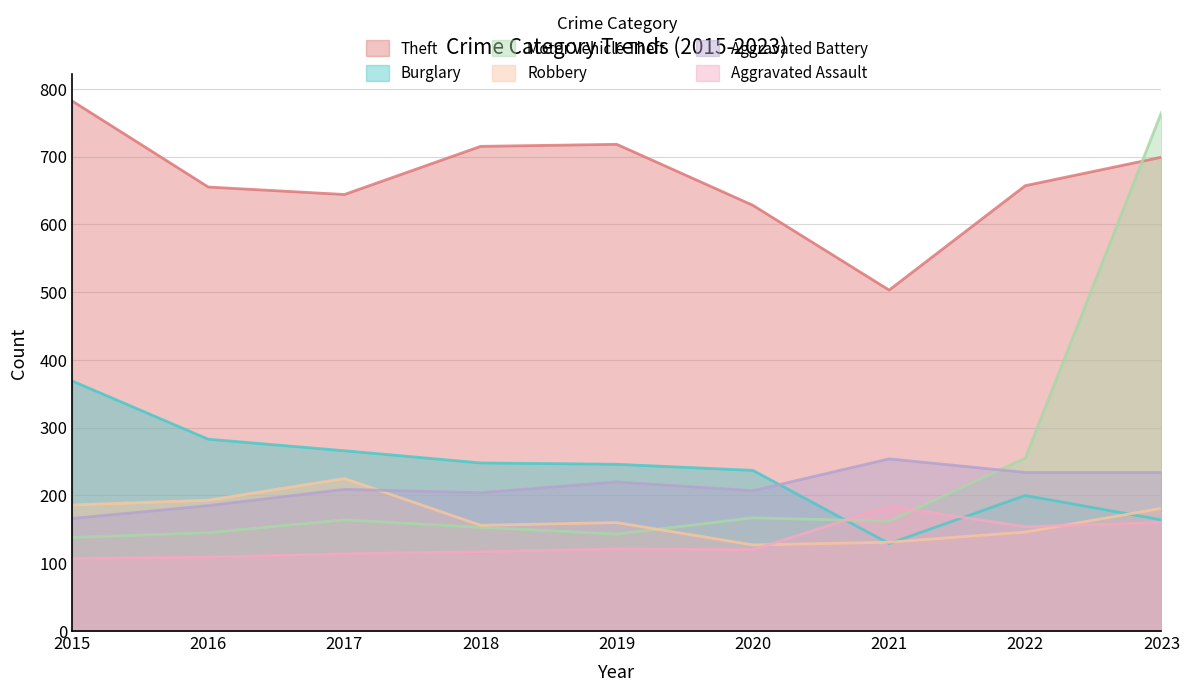

What is the total value across all series at 2022?

1646